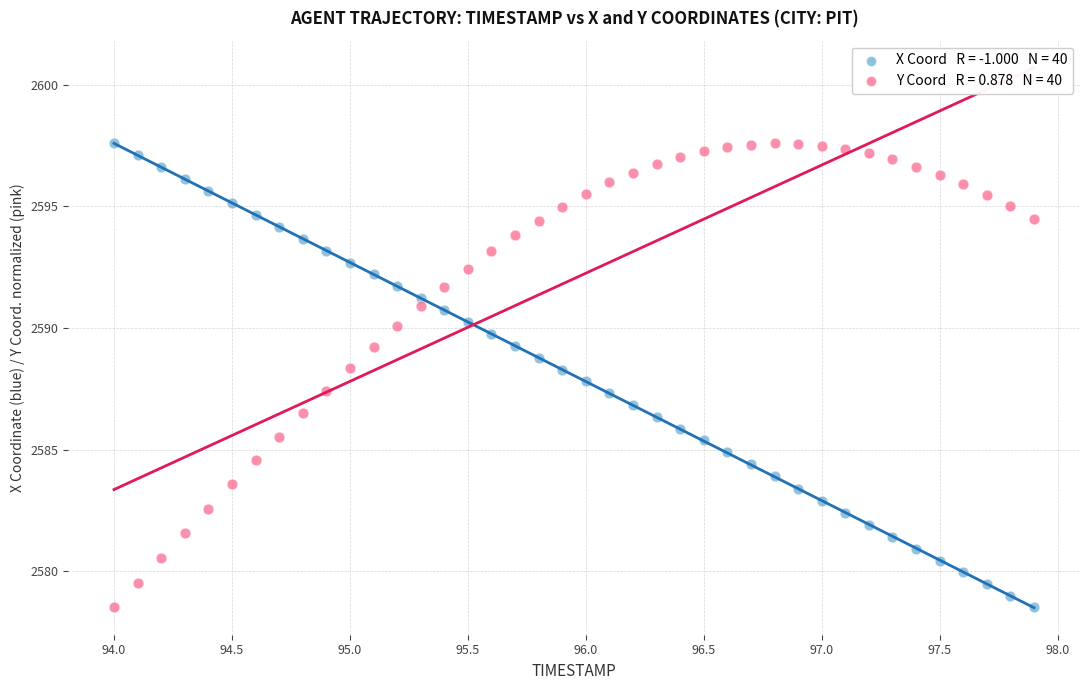

Across all data points, what is the range of Y values (max minus min)?

19.1